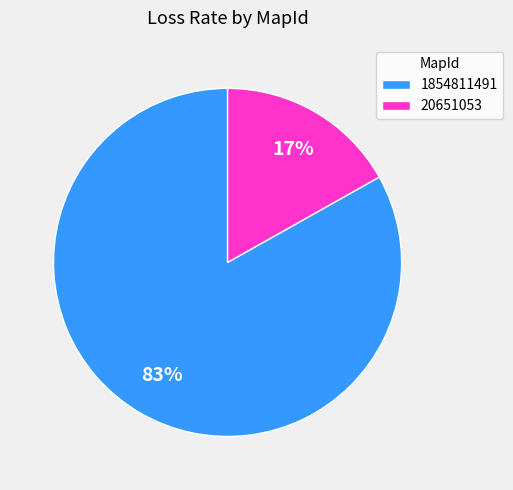

Is the sum of 20651053 and 1854811491 greater than half?

Yes